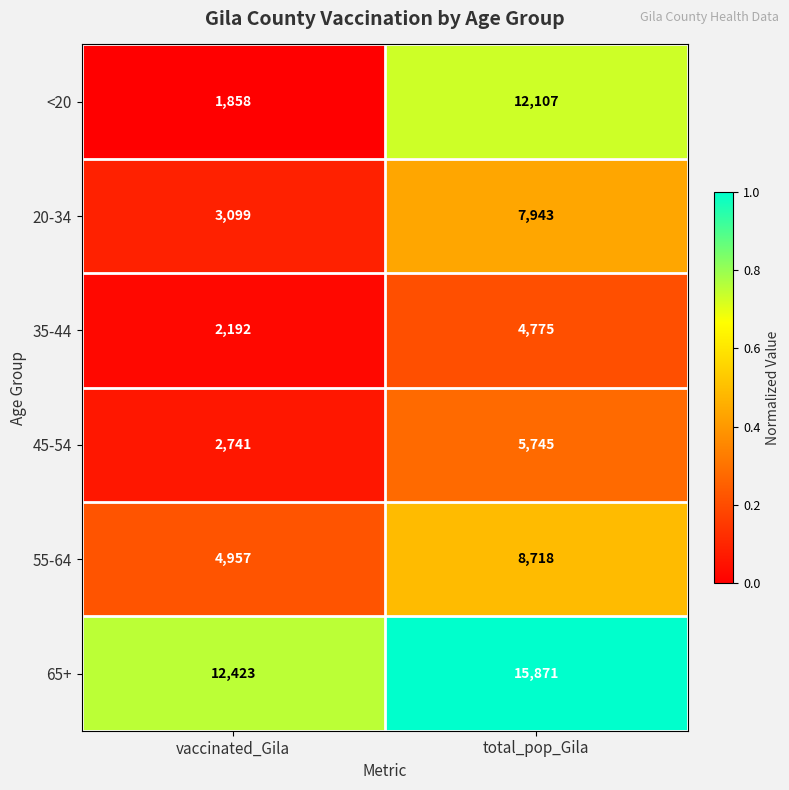

What is the greatest value displayed?

15871